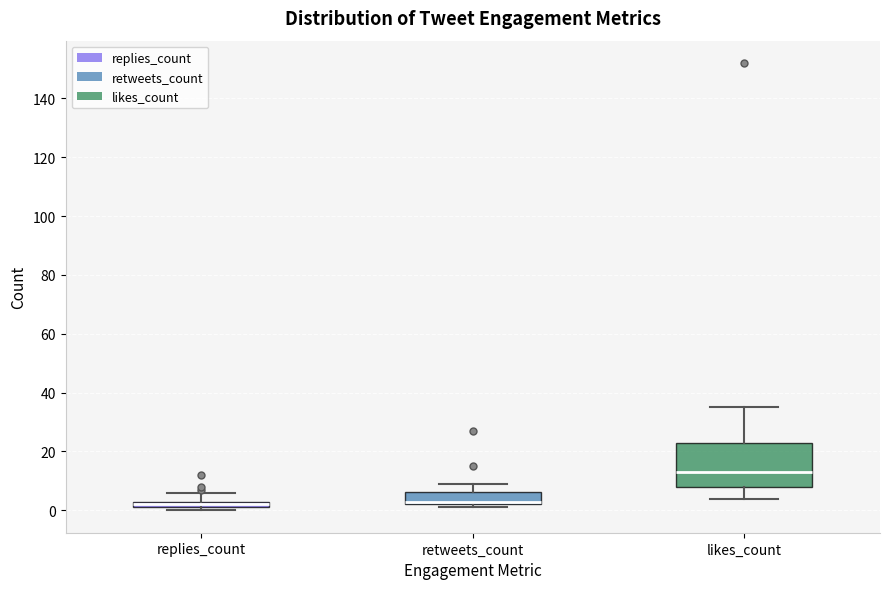

Where does the upper whisker of the box for likes_count end on the y-axis? The values are not printed on the chart, so give them approximately, as read against the axis.

36